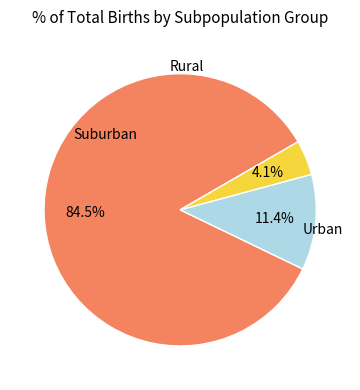

Does any single category account for the majority?

Yes